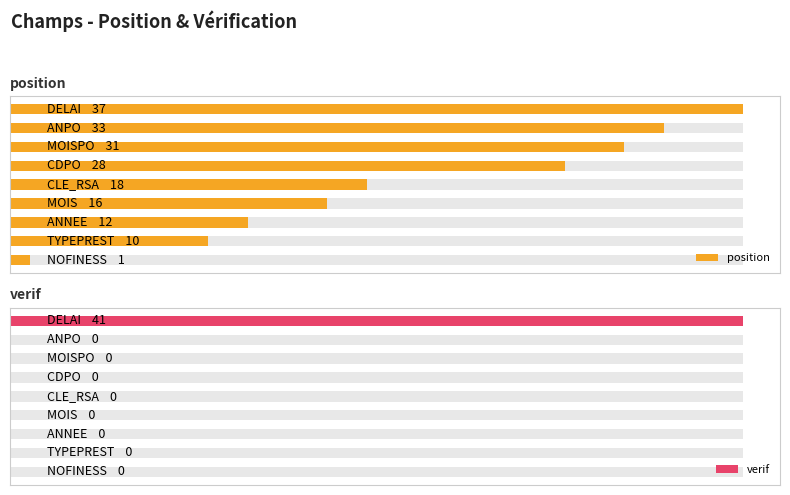

Which series has the largest total across all categories?

position